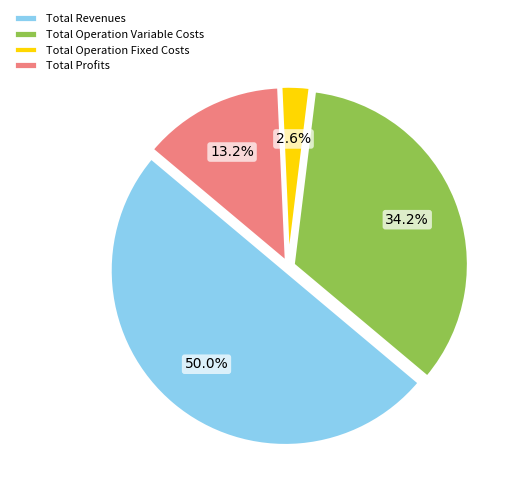

What is the smallest slice in the pie chart?

Total Operation Fixed Costs